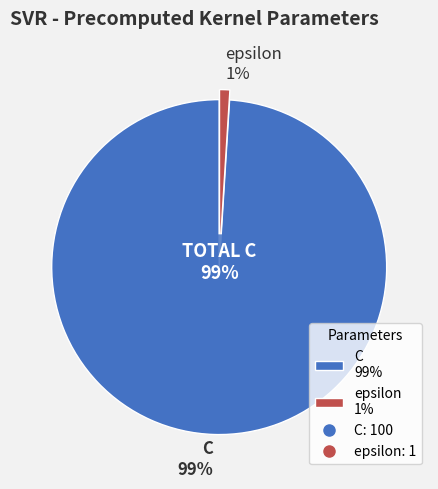

To the nearest percent, what is the difference between the C and epsilon slice percentages?

98%